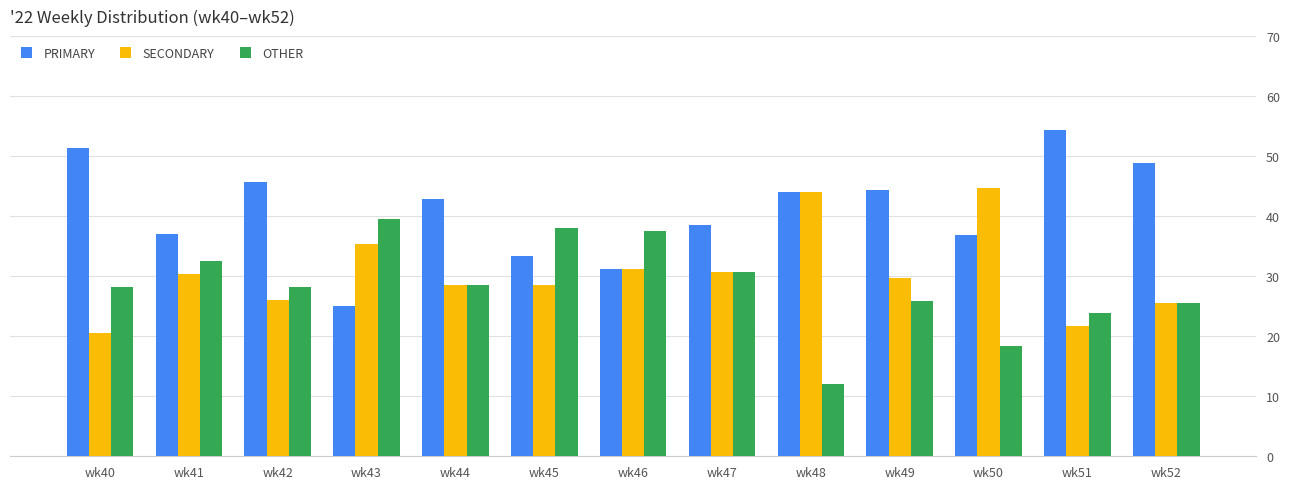

The value of PRIMARY at wk49 is 44.4. True or false?

True